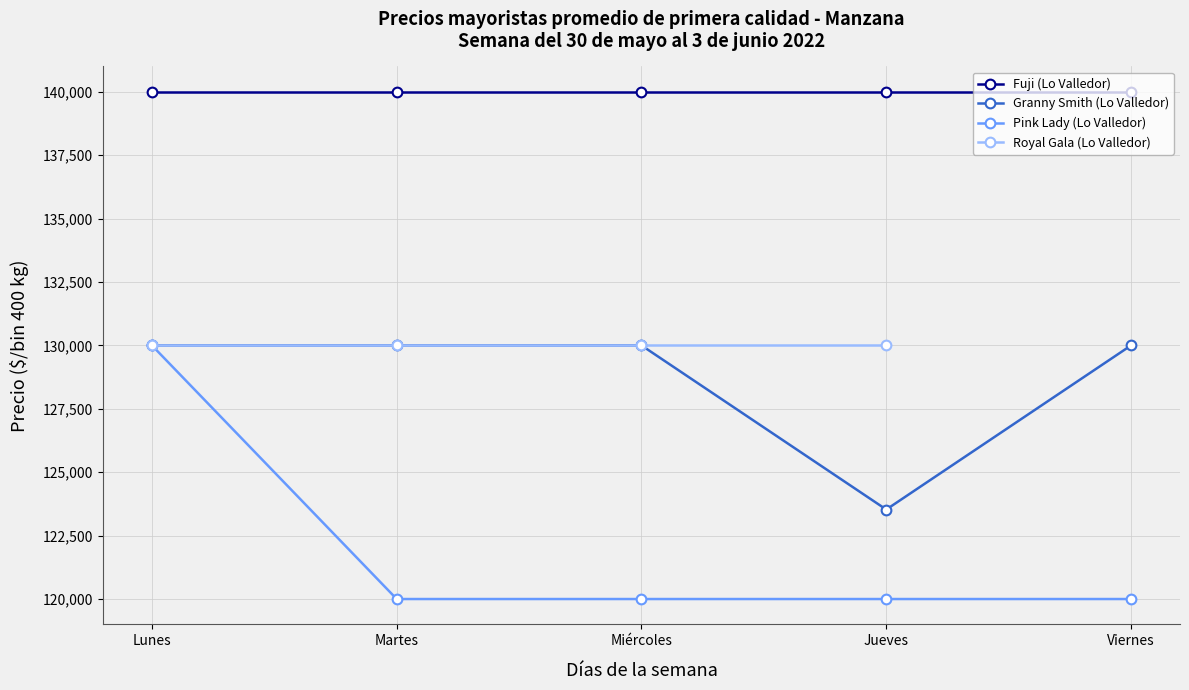

What is the value of the Fuji (Lo Valledor) point at the 5th from the left?

140000